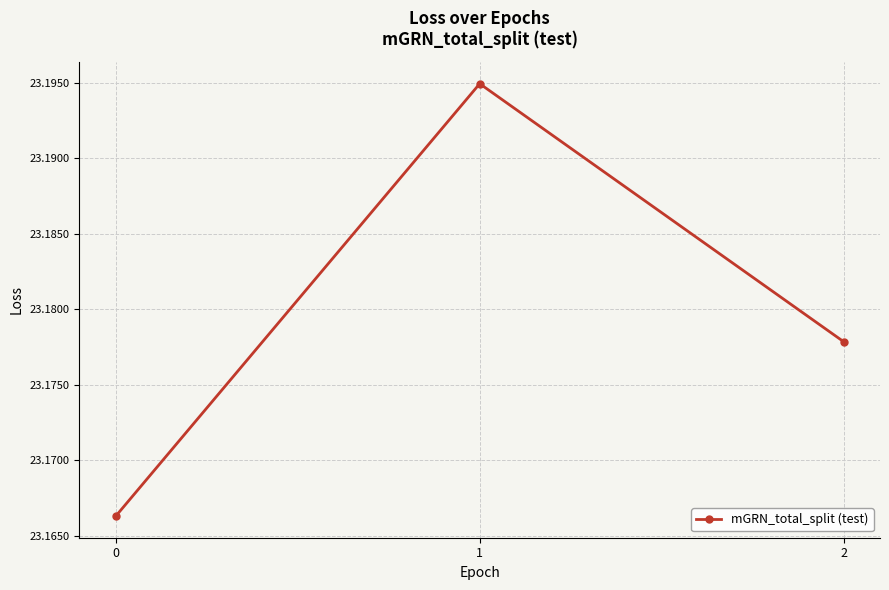

The chart shows a value of 7.5 at 2. True or false?

False